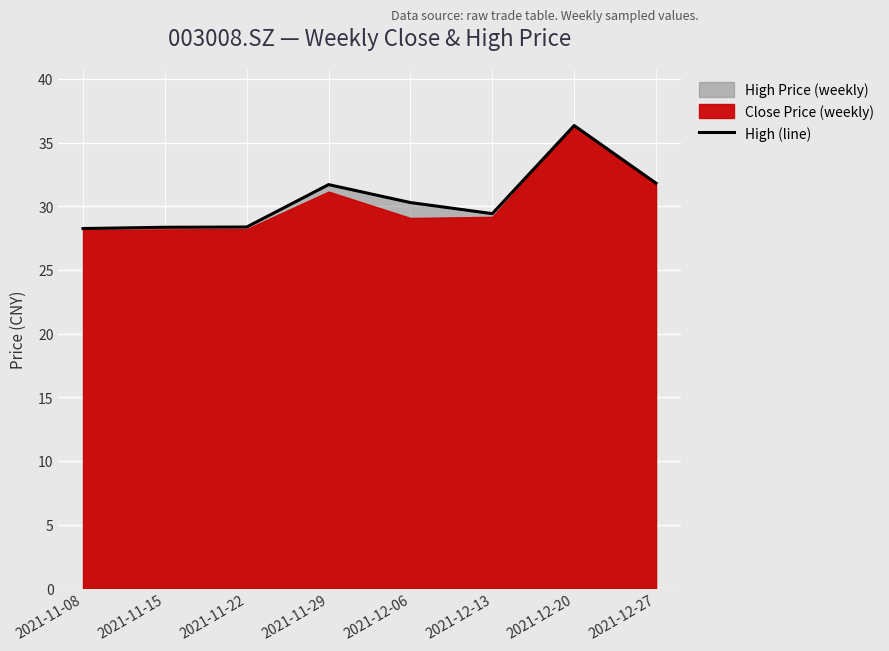

True or false: the data shows 43.6 at 2021-12-13.

False